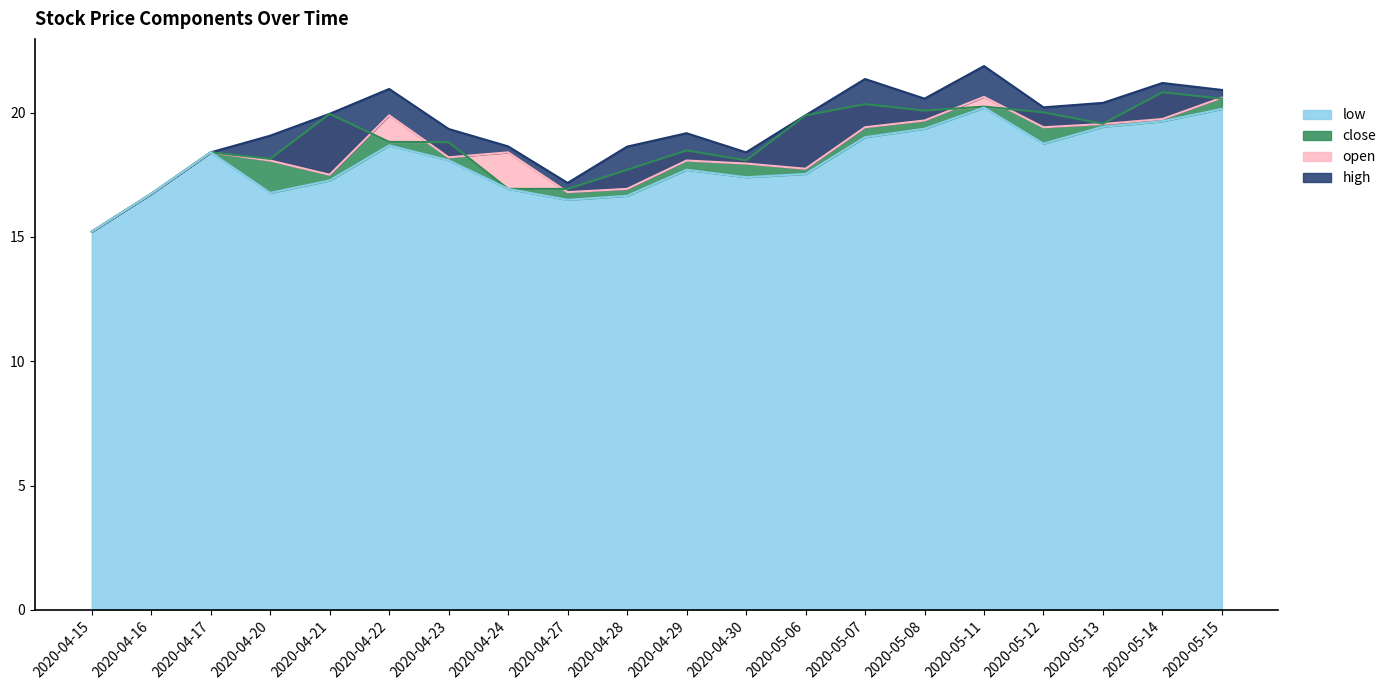

What position from the left is 2020-05-14?

19